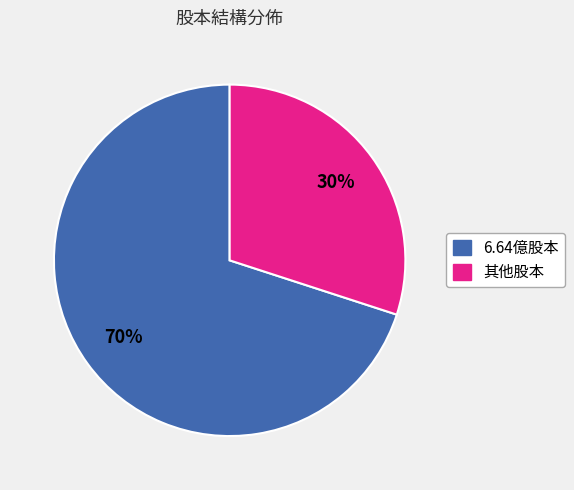

Is there any slice that represents more than half of the pie?

Yes